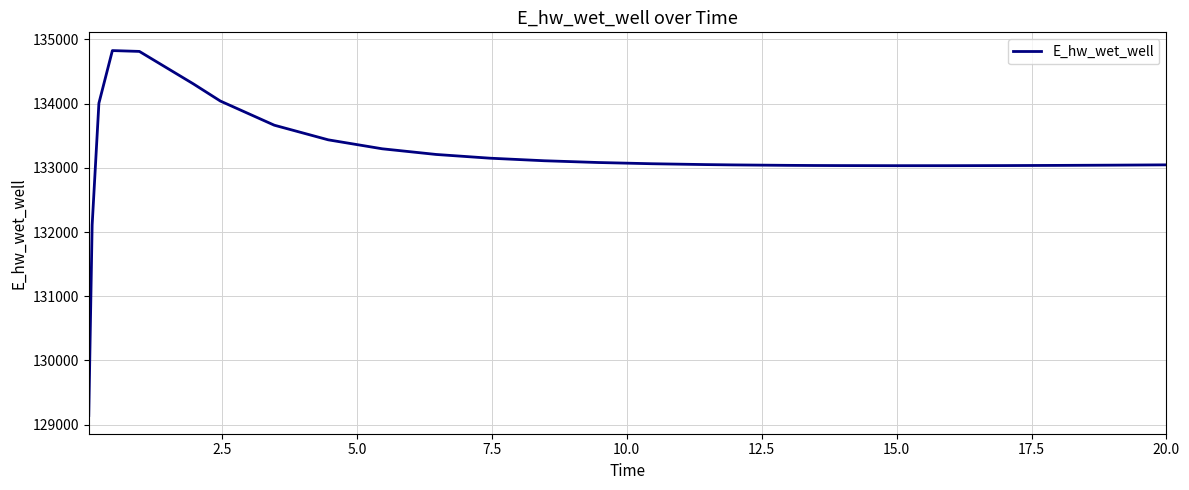

What is the minimum value shown in the chart?

129143.7